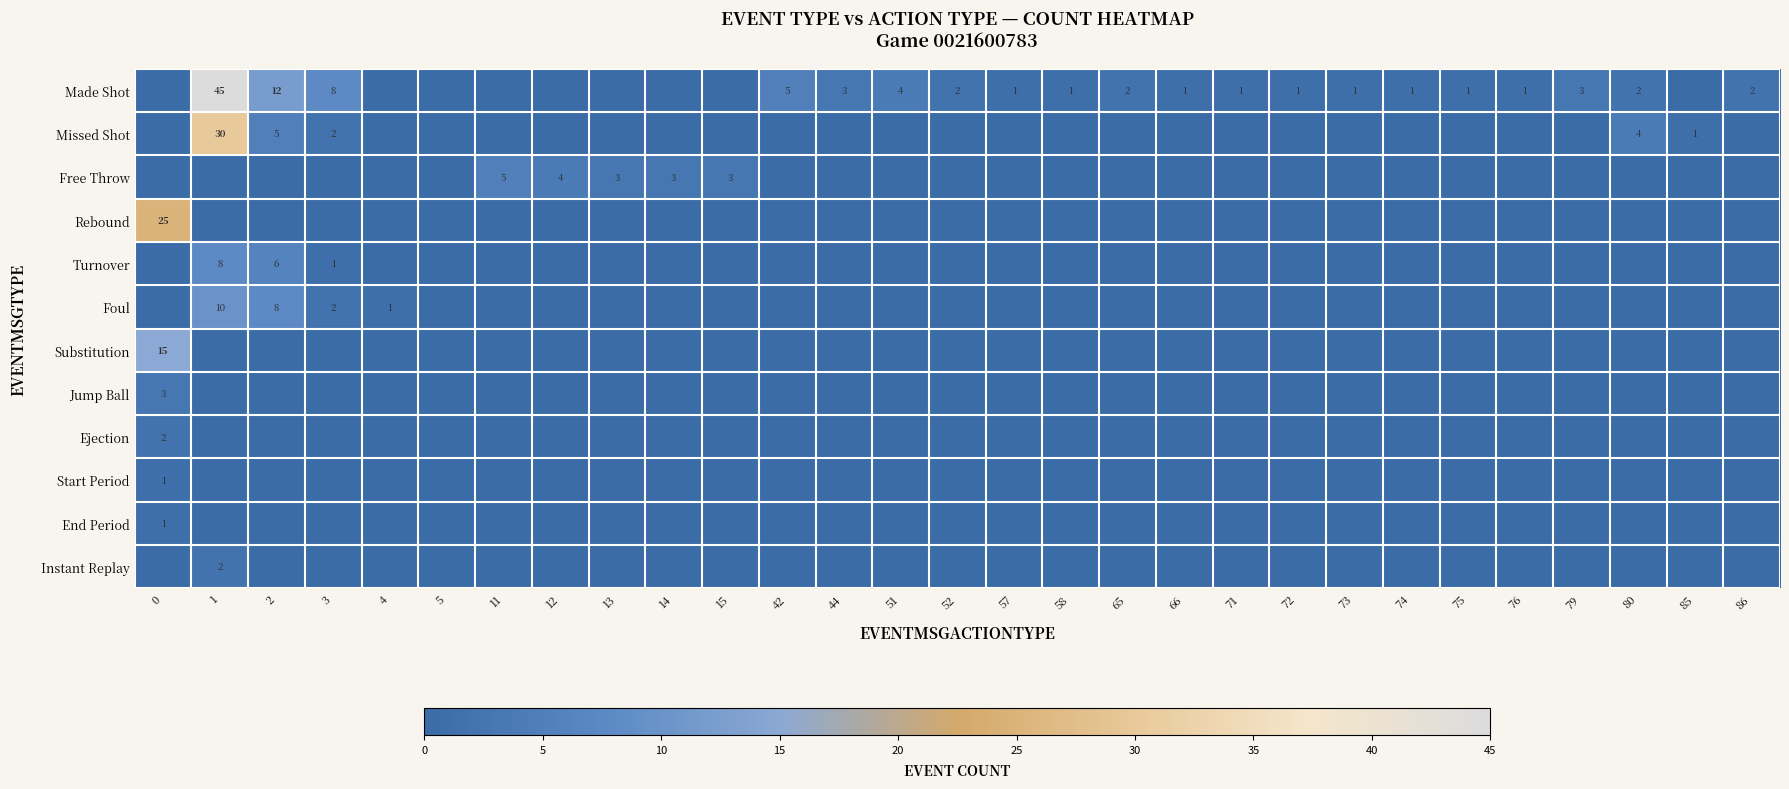

Is it true that Missed Shot equals 13 at 52?

False